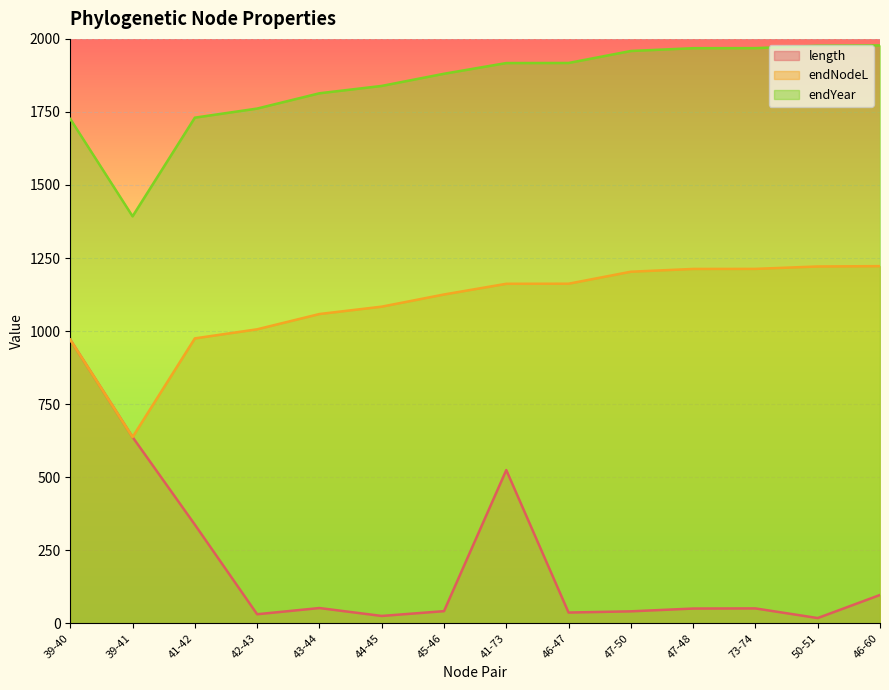

At which category is the sum across all series the highest?

39-40